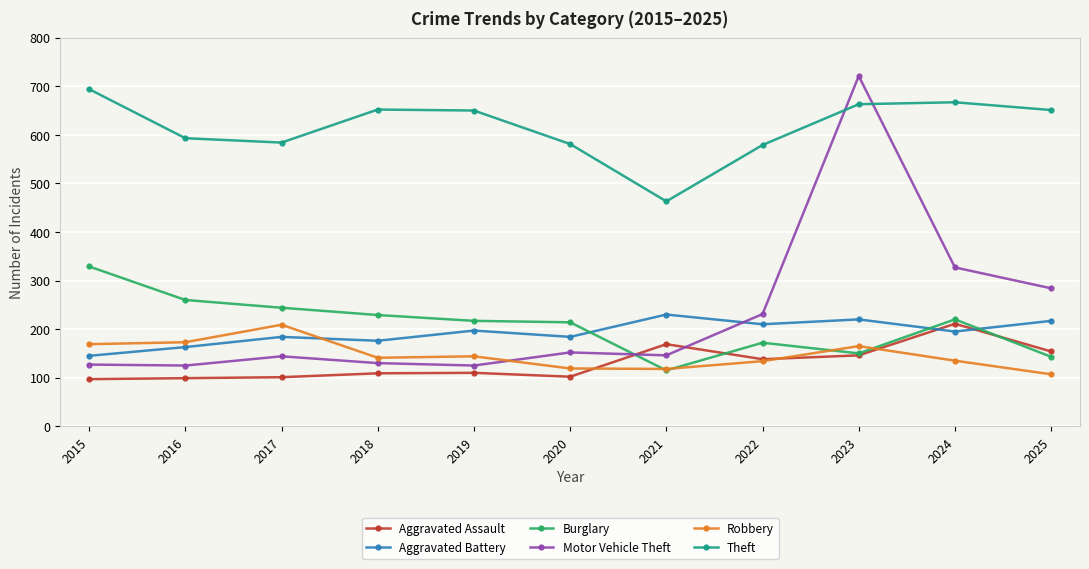

Where is the first local minimum for Aggravated Battery?

2018